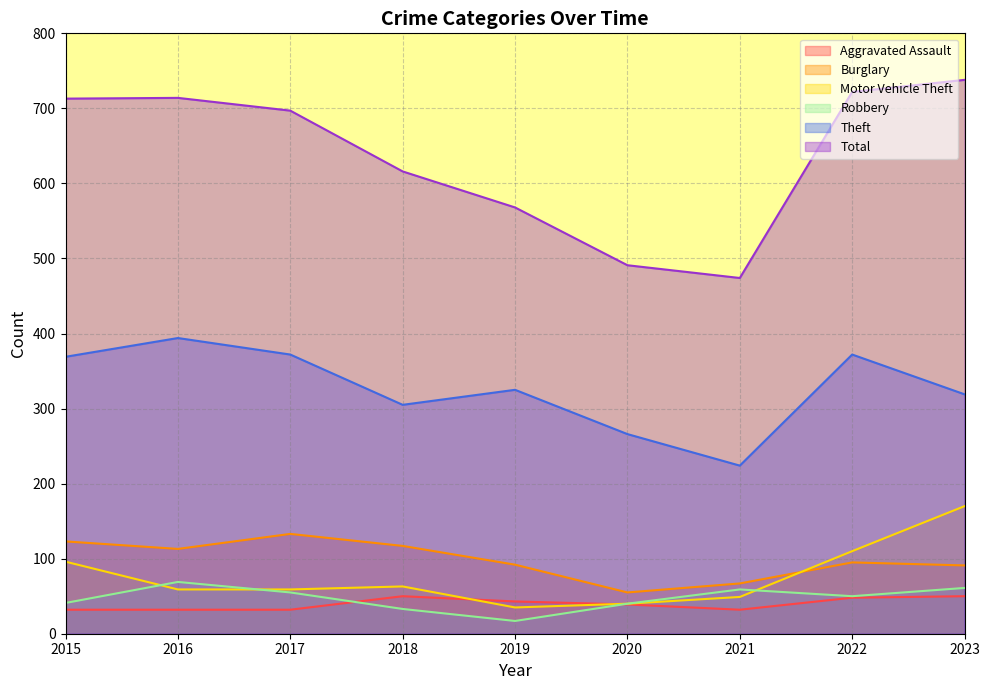

How many interior local valleys does the Aggravated Assault series have?

1